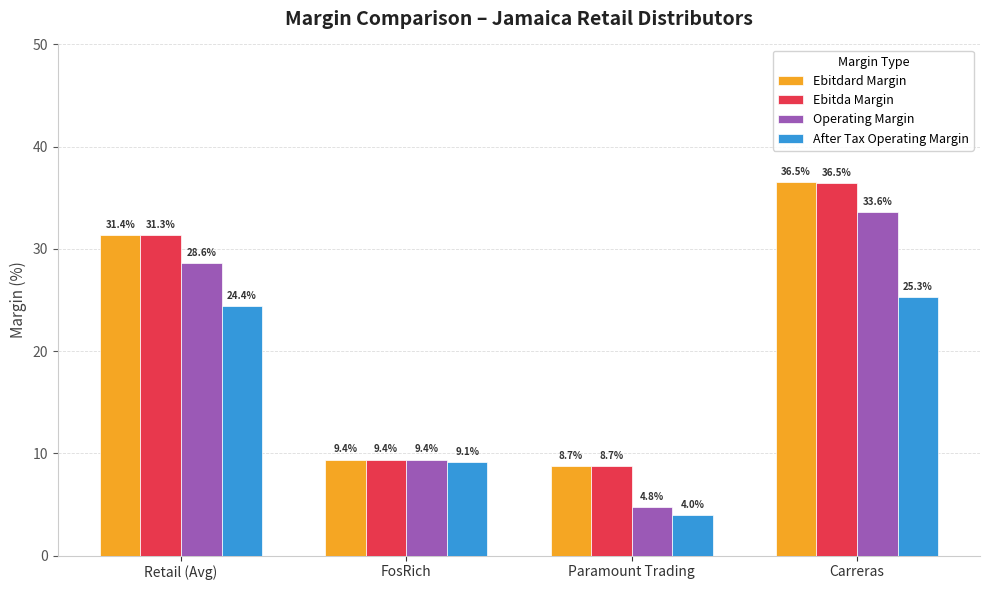

Count the number of categories in the chart.

4